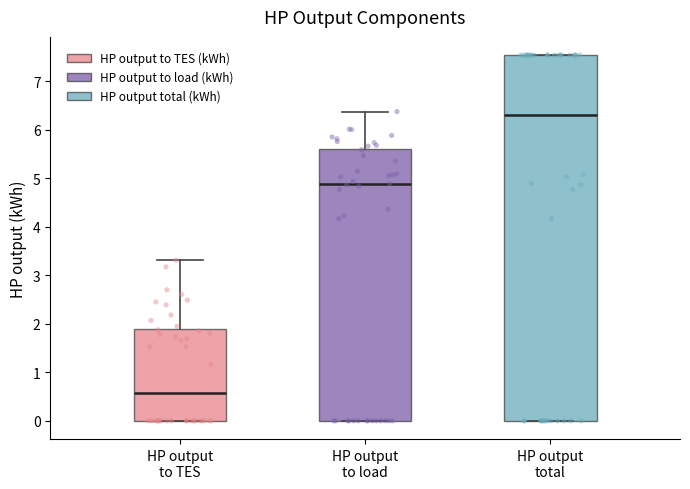

Where does the median line of the box for HP output to load sit on the y-axis? The values are not printed on the chart, so give them approximately, as read against the axis.

4.9